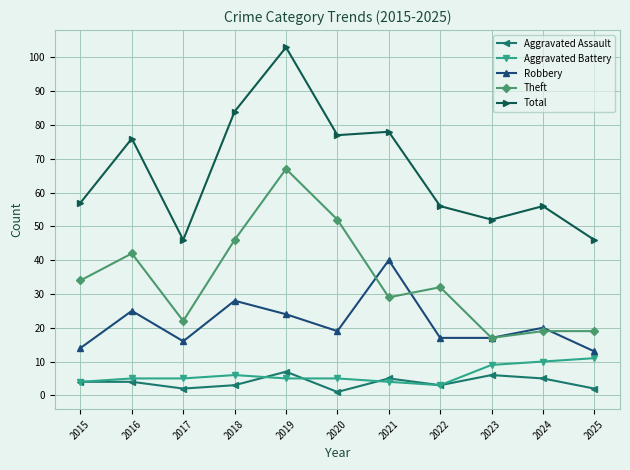

Between 2017 and 2024, which series saw the biggest shift?

Total